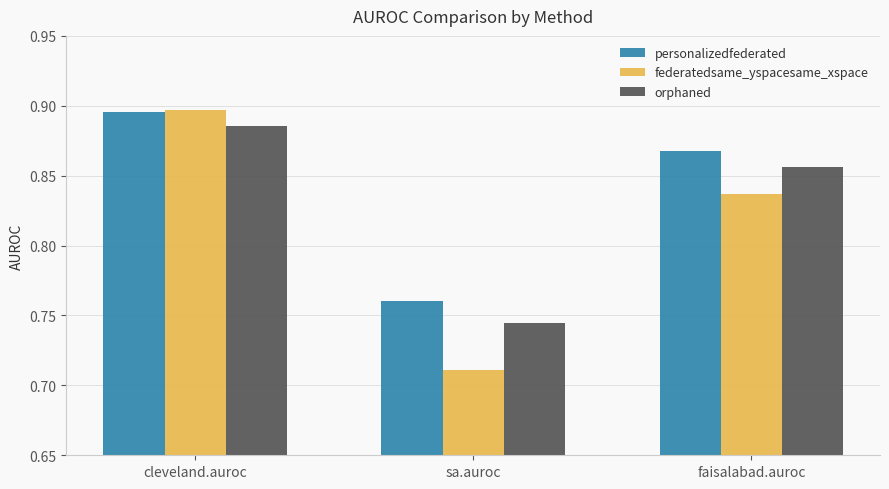

Is it true that orphaned equals 0.5 at faisalabad.auroc?

False